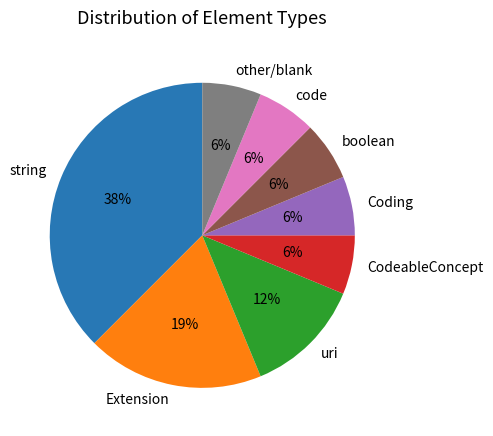

The code slice represents 18% of the pie. True or false?

False